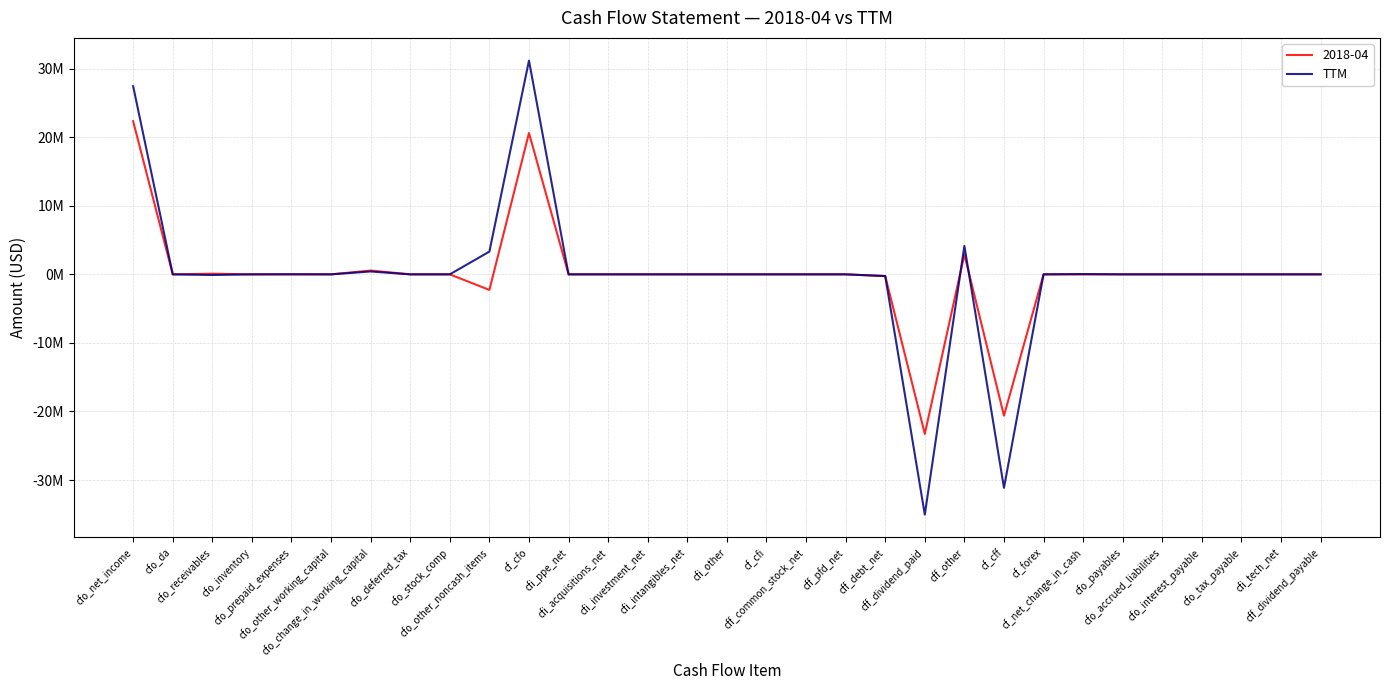

Does the chart display data point markers on the line(s)?

No